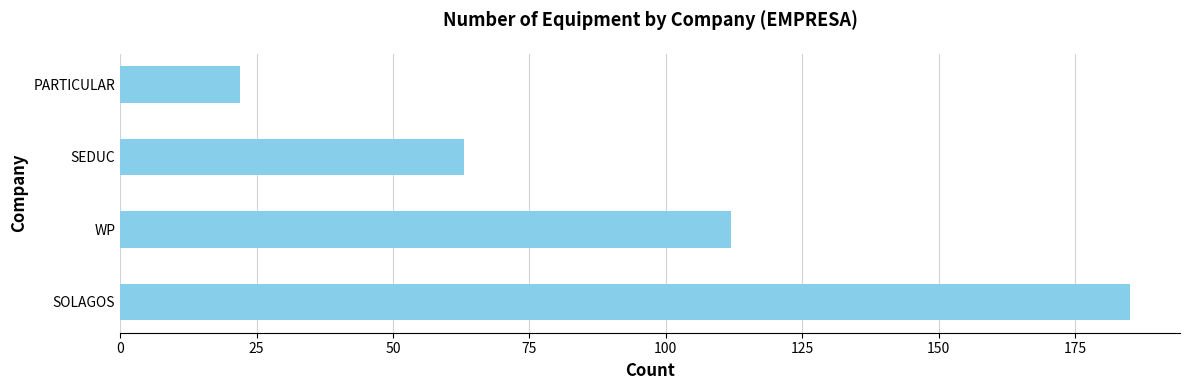

Which label corresponds to the smallest value in the chart?

PARTICULAR